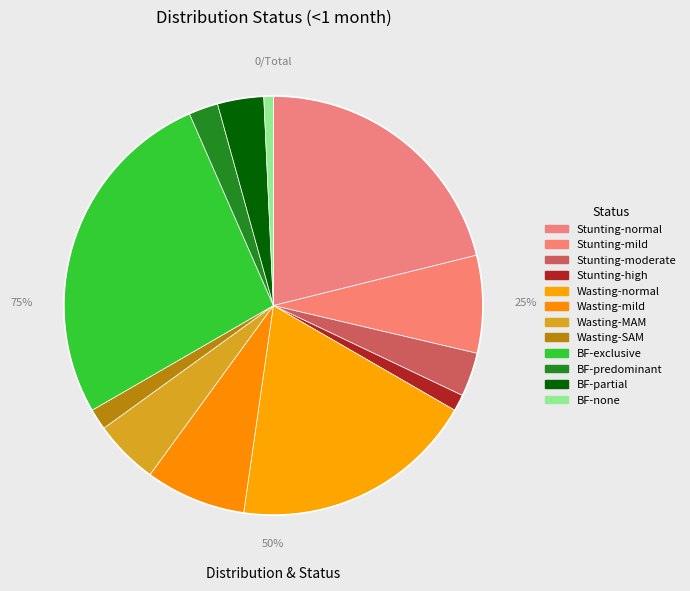

What is the change in value from exclusive to partial?

-69.6